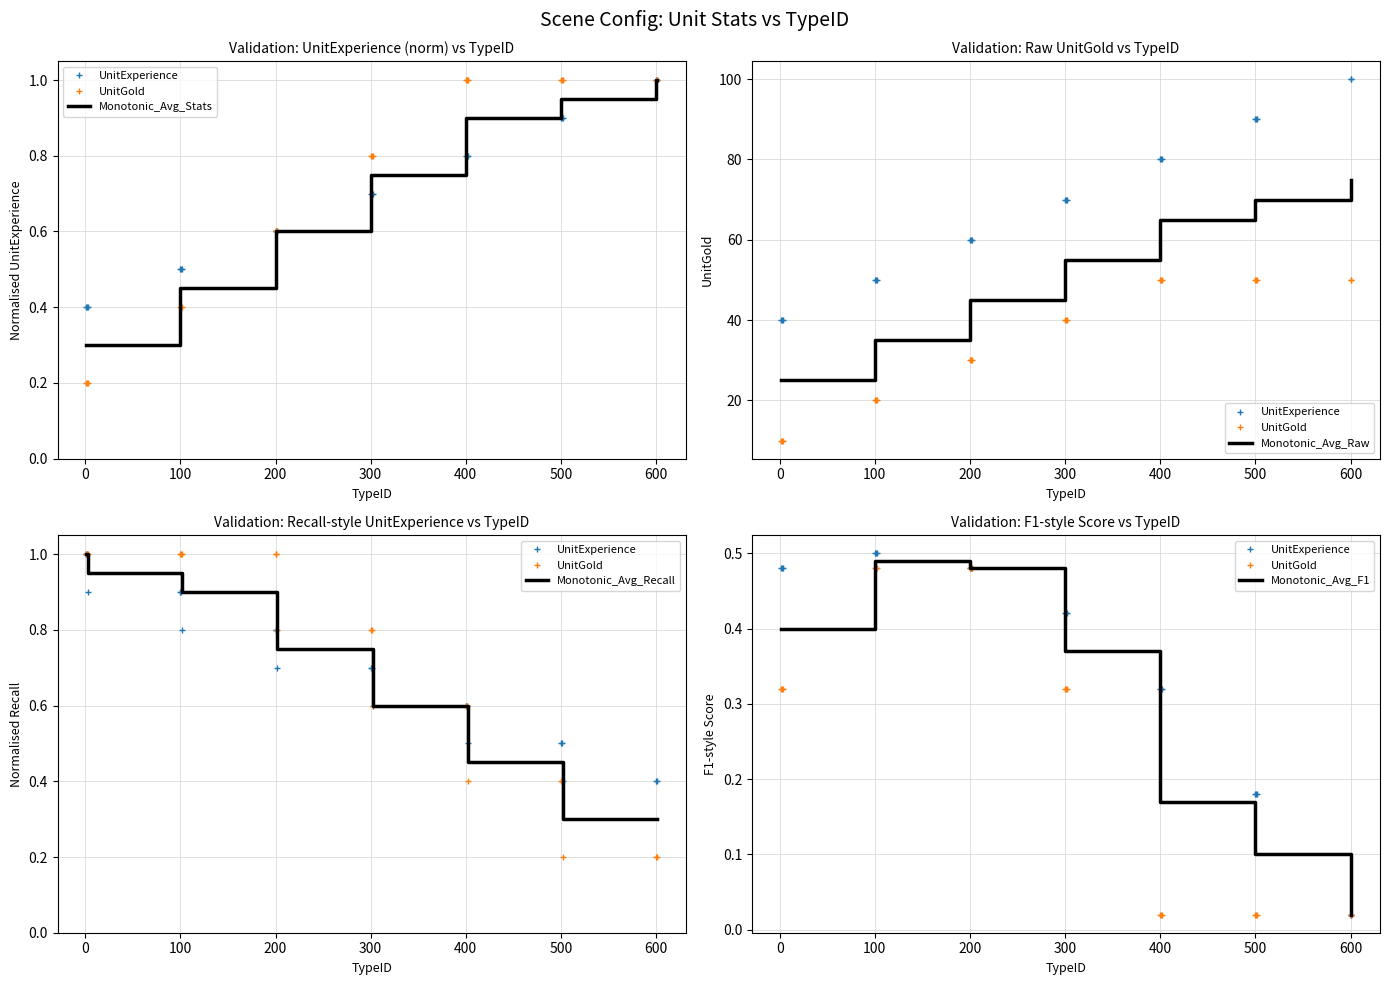

What are all the series names shown in the legend?

UnitExperience, UnitGold, Monotonic_Avg_Stats, Monotonic_Avg_Raw, Monotonic_Avg_Recall, Monotonic_Avg_F1